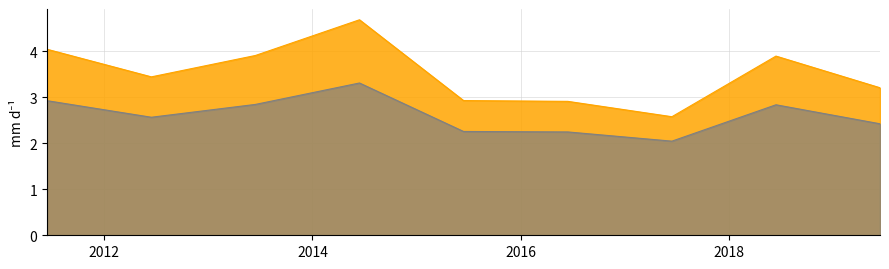

List the labels in order of value, smallest first.

2017-06-15, 2016-06-15, 2015-06-15, 2019-06-15, 2012-06-15, 2018-06-15, 2013-06-15, 2011-06-15, 2014-06-15